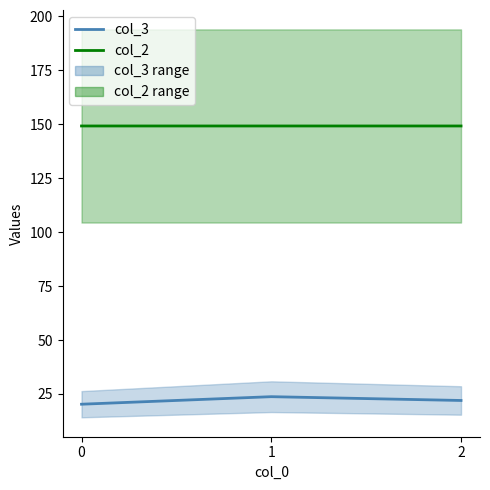

Rank the series by their average value, from lowest to highest.

col_3, col_2